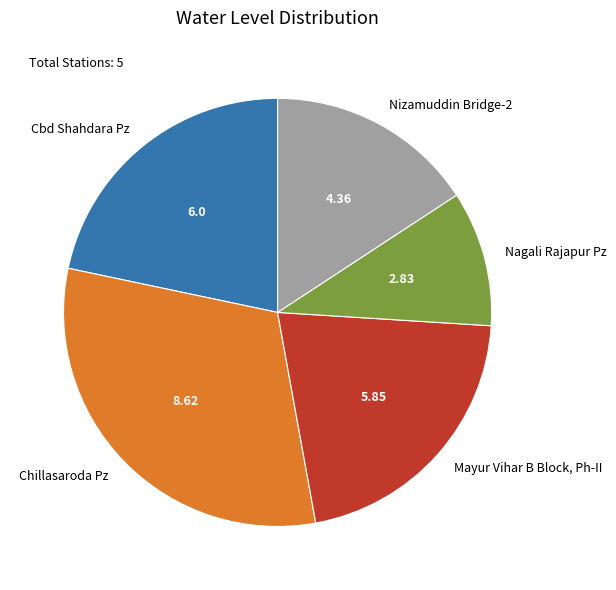

Approximately how many times larger is the value at Nagali Rajapur Pz compared to Chillasaroda Pz?

0.3